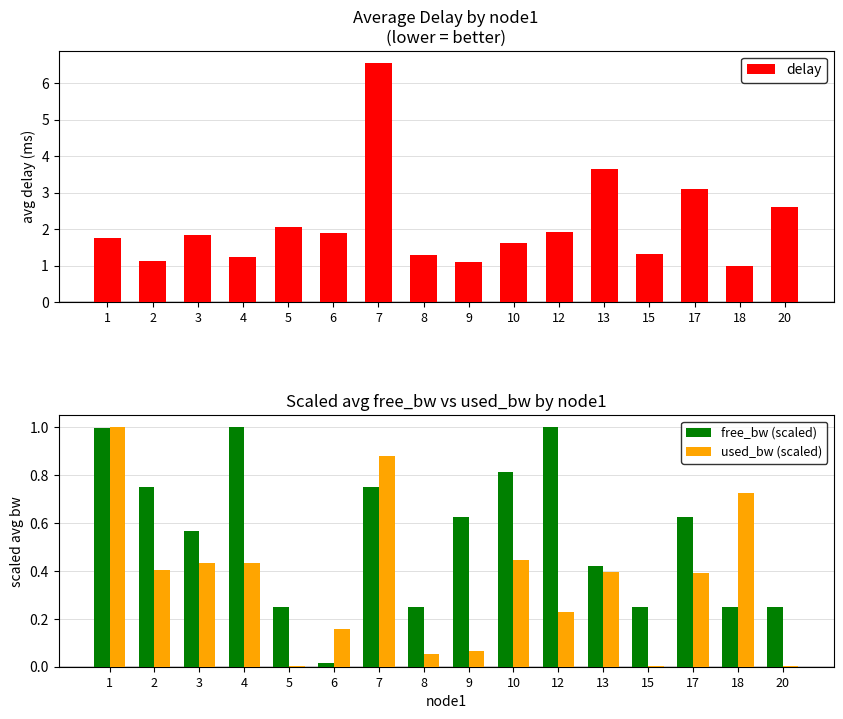

Is the value of delay at 6 greater than the value of free_bw (scaled) at 3?

Yes